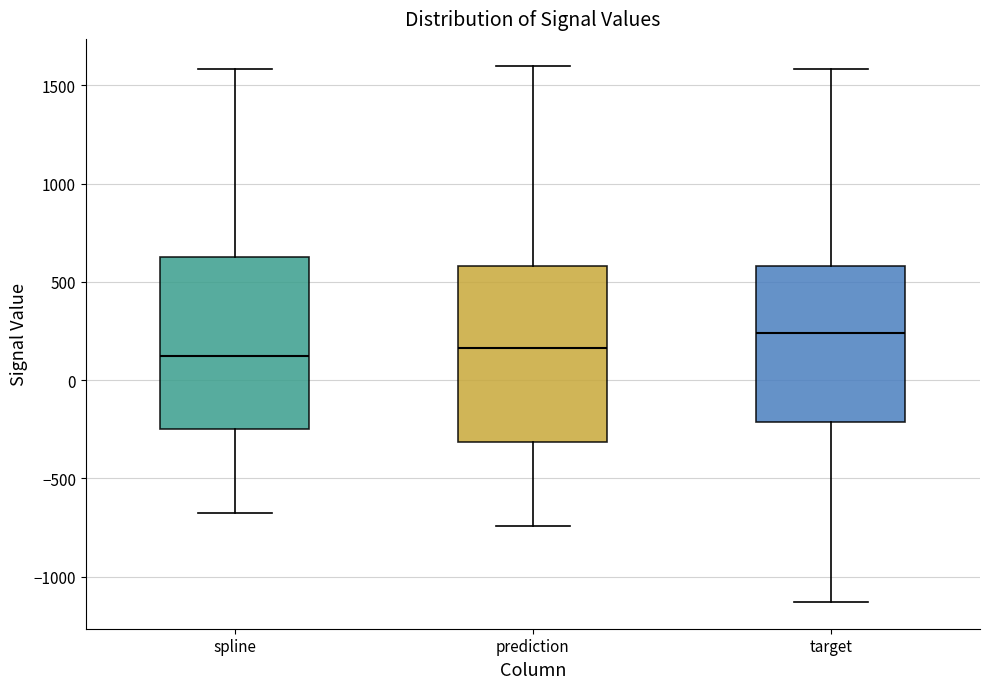

Reading left to right, read every box against the y-axis: the position of its median line, the range the box covers, and the ends of its whiskers. The values are not printed on the chart, so give them approximately, as read against the axis.

spline: median 150, box -250 to 600, whiskers -700 to 1600
prediction: median 150, box -300 to 600, whiskers -750 to 1600
target: median 250, box -200 to 600, whiskers -1150 to 1600